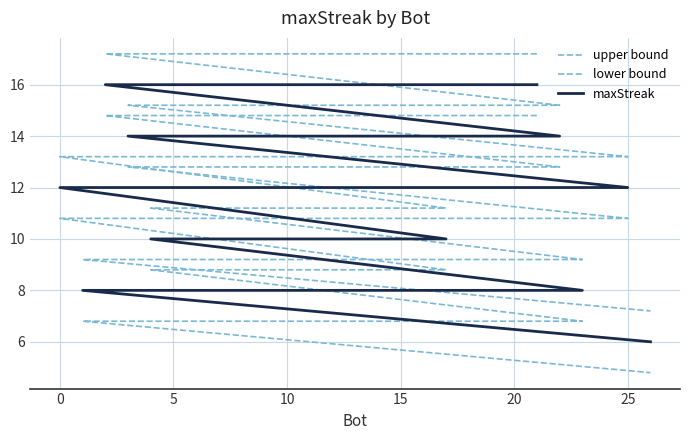

What is the difference between the maximum and minimum values in the upper bound series?

10.0